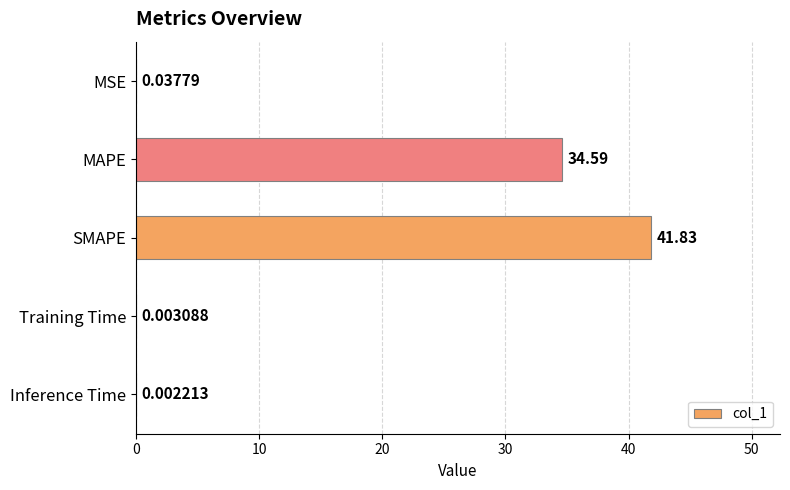

What is the greatest value displayed?

41.8